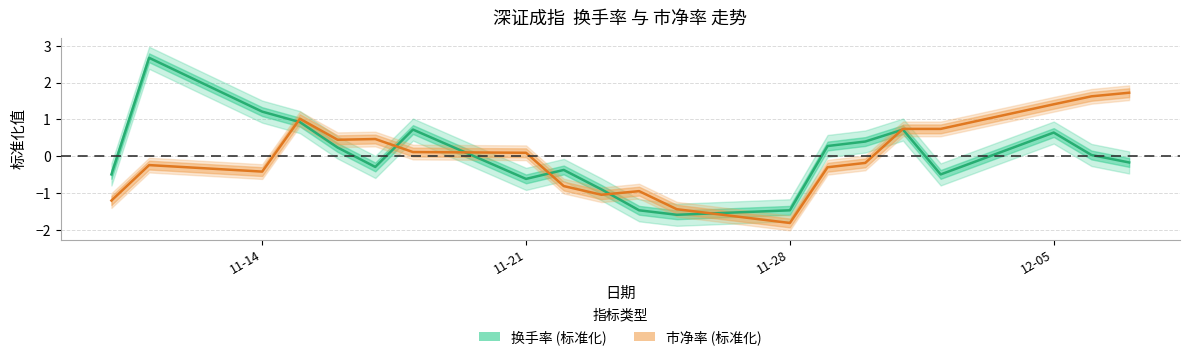

How many values in the 市净率 series exceed 0?

10